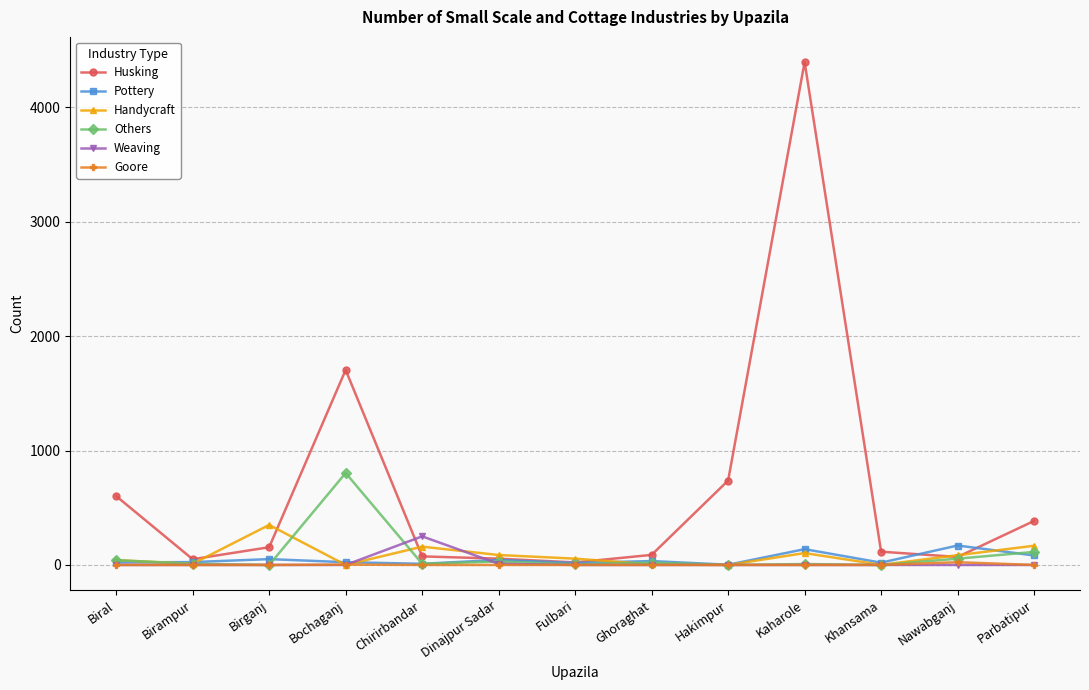

True or false: Others has a value of -312 at Birganj.

False